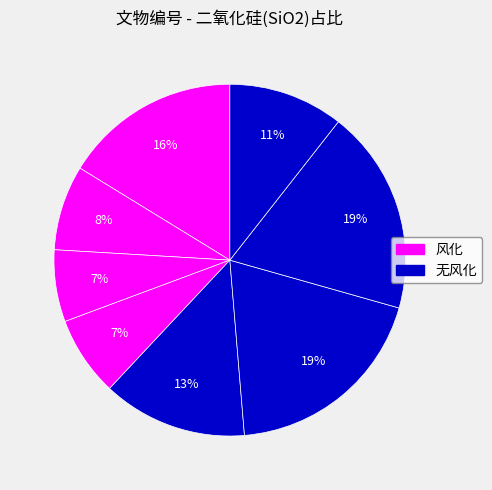

How many segments does this pie chart have?

8